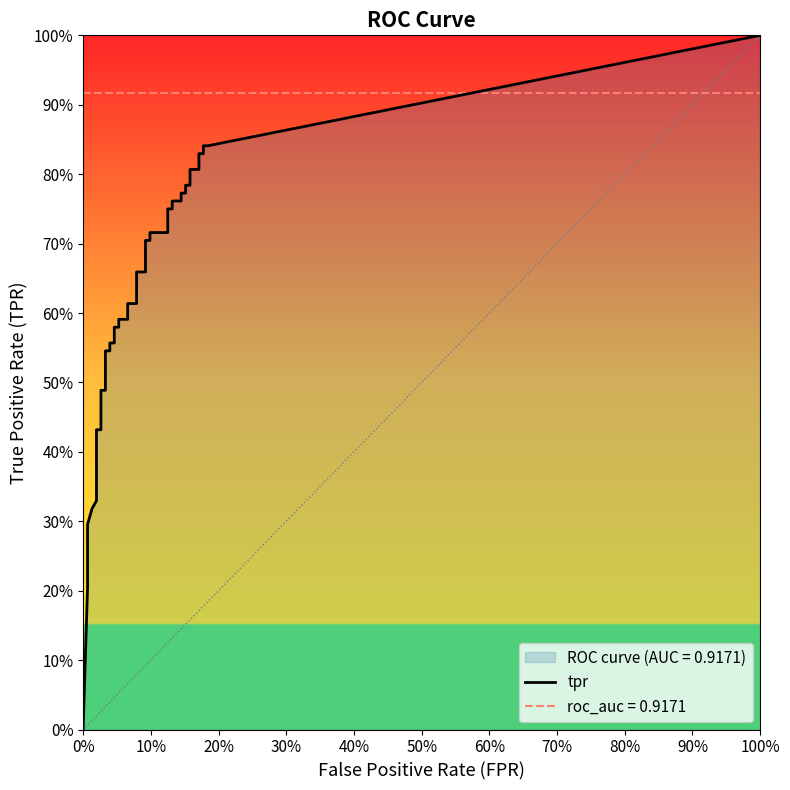

Is it true that tpr equals 0.3 at 4?

True